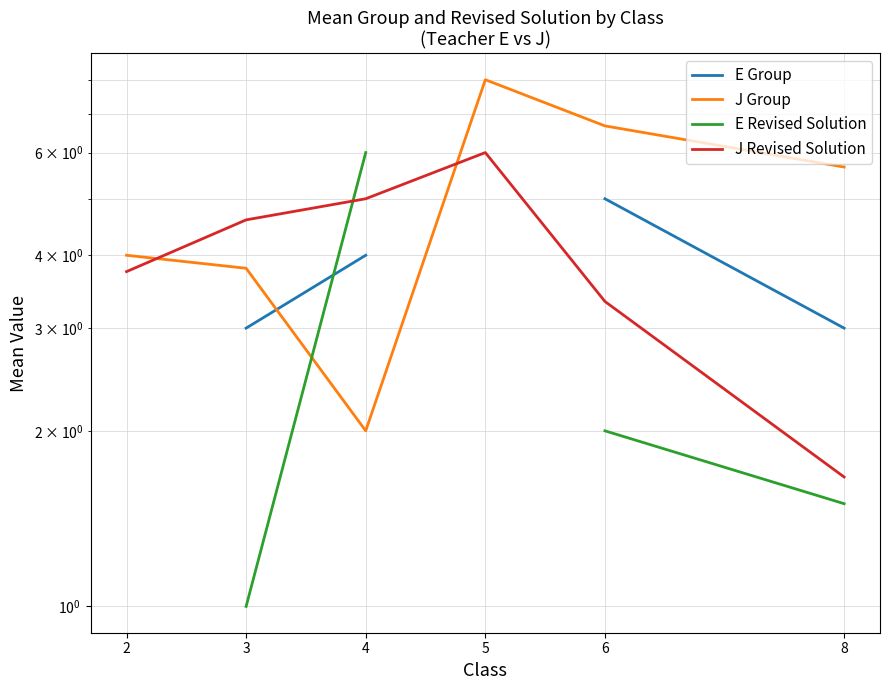

What is the sum of the E Group values at 6 and 8?

8.0